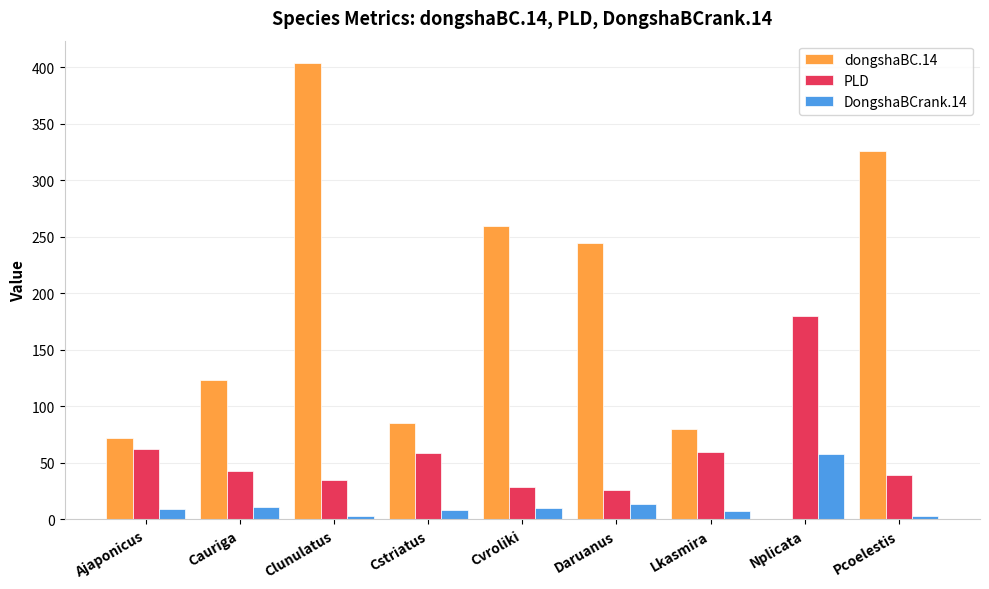

At which category is the sum across all series the highest?

Clunulatus